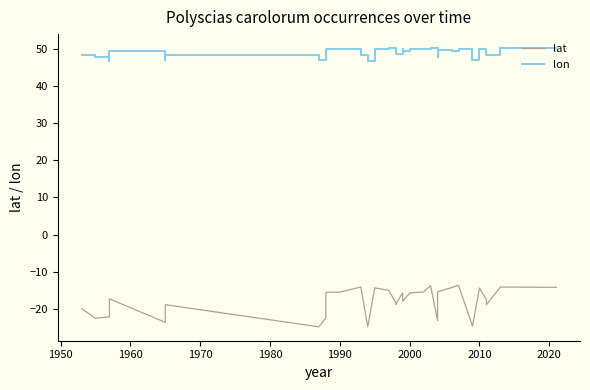

Which series has the largest total across all categories?

lon